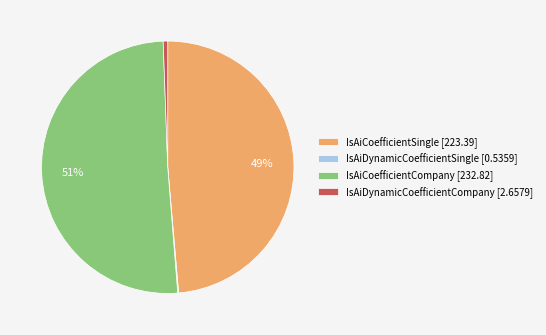

To the nearest percent, what is the average slice percentage?

25%